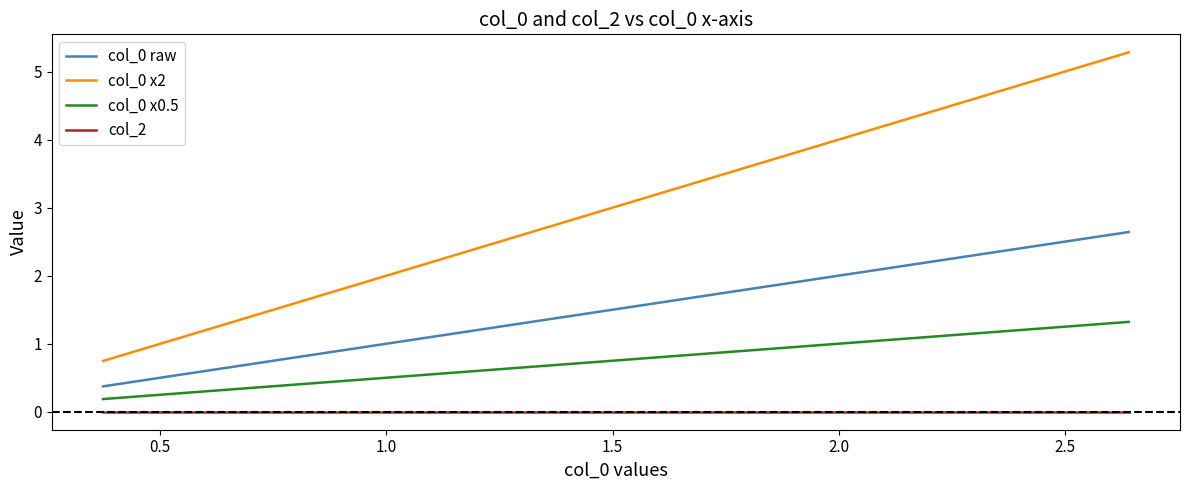

True or false: col_2 and col_0 x2 intersect in this chart.

False